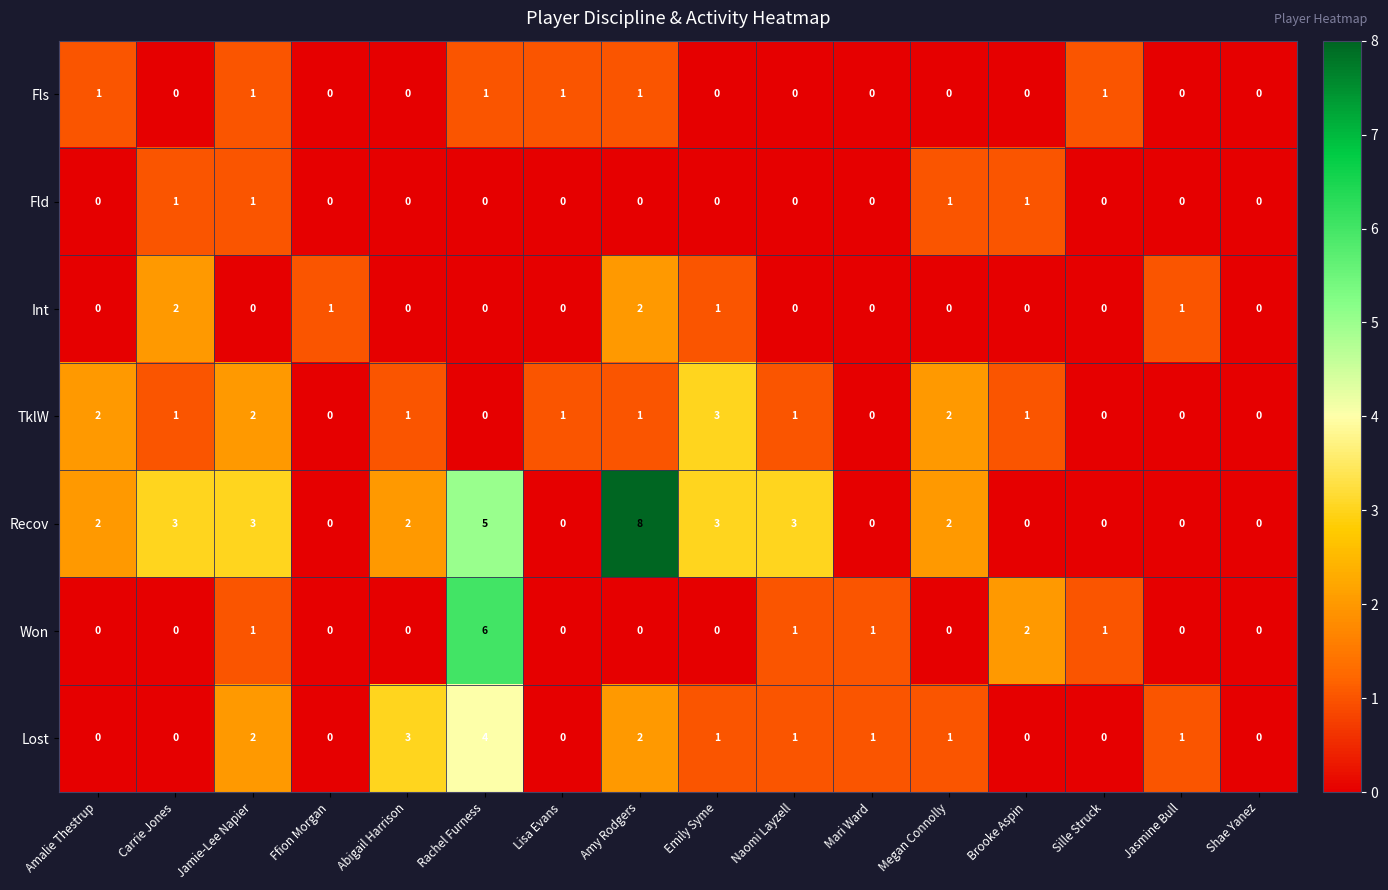

What is the sum of all Won values?

12